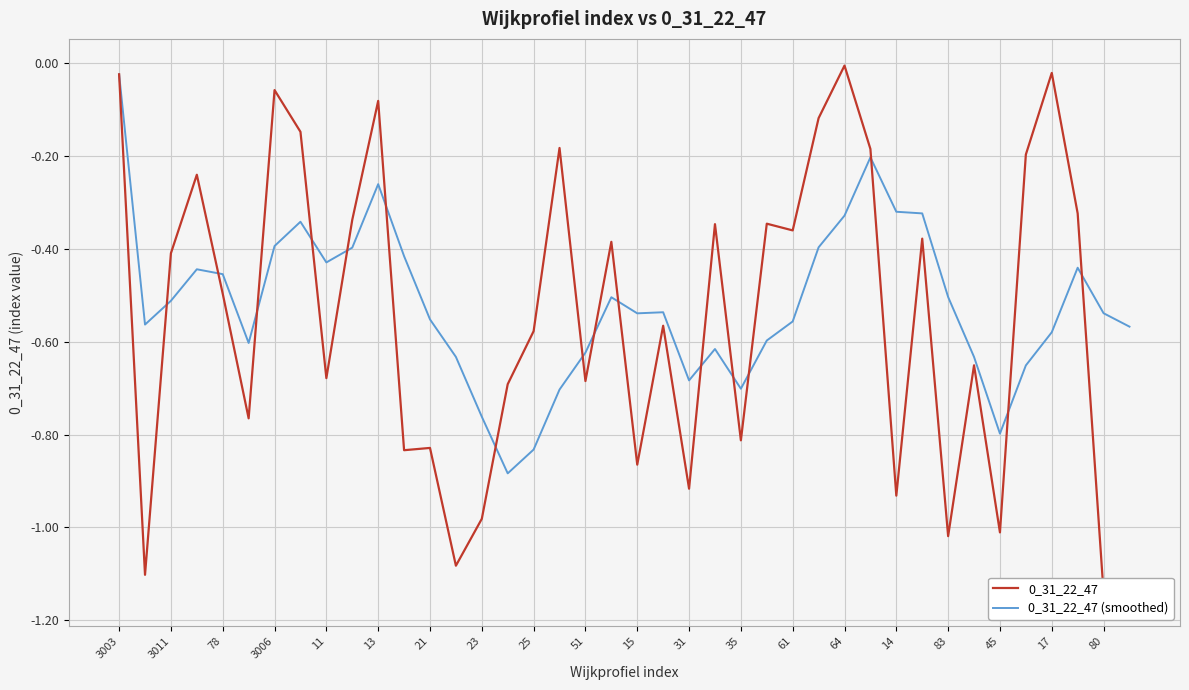

Which category has the highest value in the 0_31_22_47 (smoothed) series?

3003